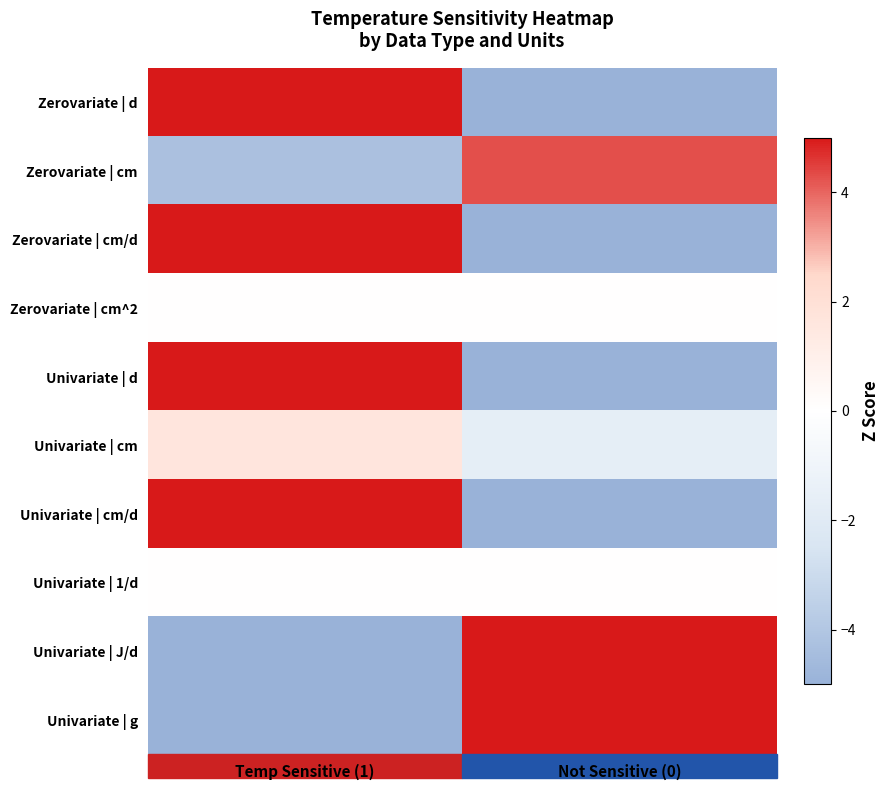

Reading right to left, extract all data points from this chart.

Zerovariate | d: Not Sensitive (0)=-5.0	Temp Sensitive (1)=5.0
Zerovariate | cm: Not Sensitive (0)=4.3	Temp Sensitive (1)=-4.3
Zerovariate | cm/d: Not Sensitive (0)=-5.0	Temp Sensitive (1)=5.0
Zerovariate | cm^2: Not Sensitive (0)=0.0	Temp Sensitive (1)=0.0
Univariate | d: Not Sensitive (0)=-5.0	Temp Sensitive (1)=5.0
Univariate | cm: Not Sensitive (0)=-1.7	Temp Sensitive (1)=1.7
Univariate | cm/d: Not Sensitive (0)=-5.0	Temp Sensitive (1)=5.0
Univariate | 1/d: Not Sensitive (0)=0.0	Temp Sensitive (1)=0.0
Univariate | J/d: Not Sensitive (0)=5.0	Temp Sensitive (1)=-5.0
Univariate | g: Not Sensitive (0)=5.0	Temp Sensitive (1)=-5.0